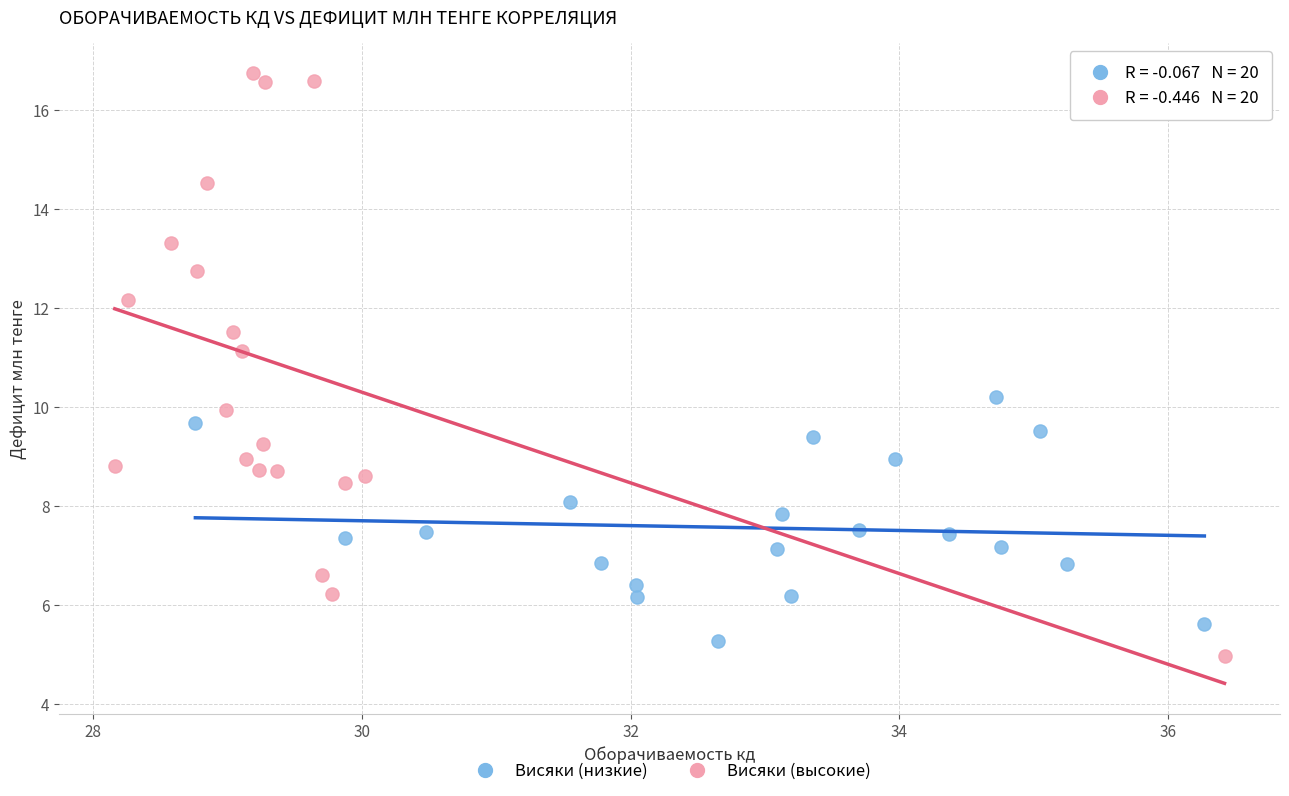

Which series reaches the maximum Y coordinate?

Висяки (высокие)